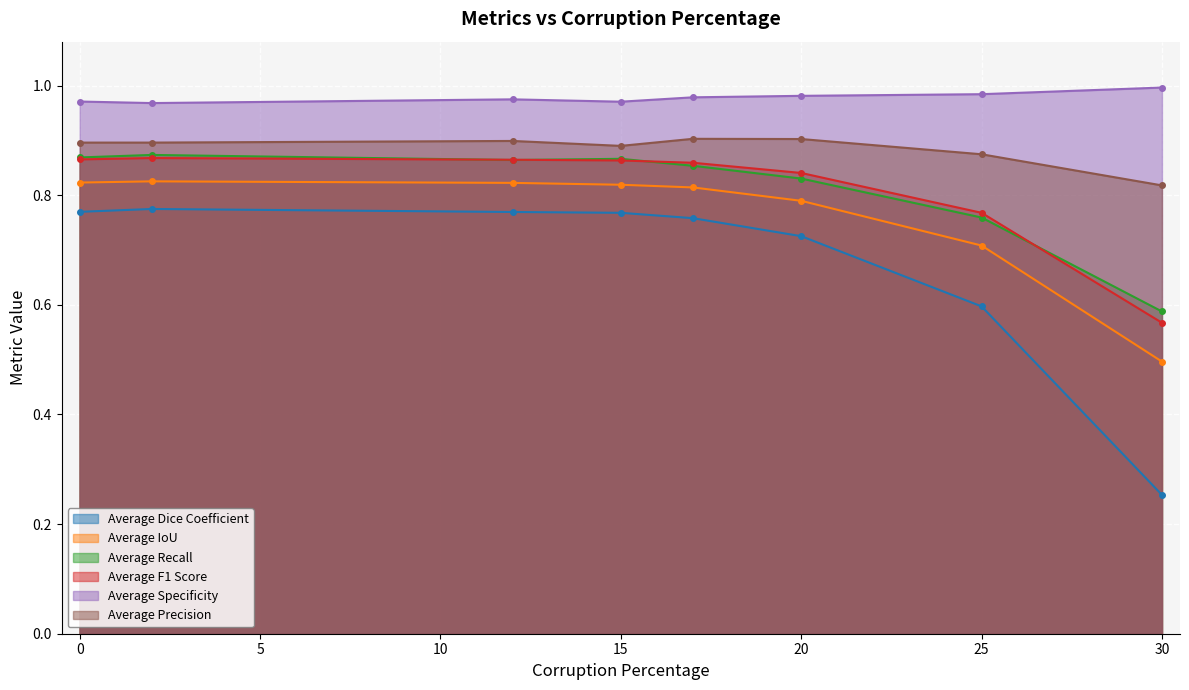

At which category does Average Dice Coefficient reach its first local peak?

2.0